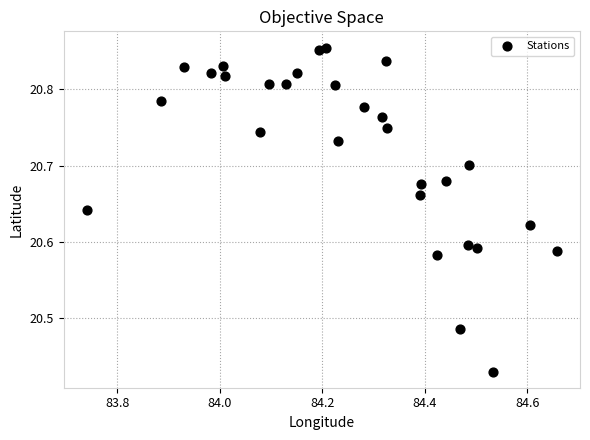

What is the range of Y values (max minus min)?

0.4